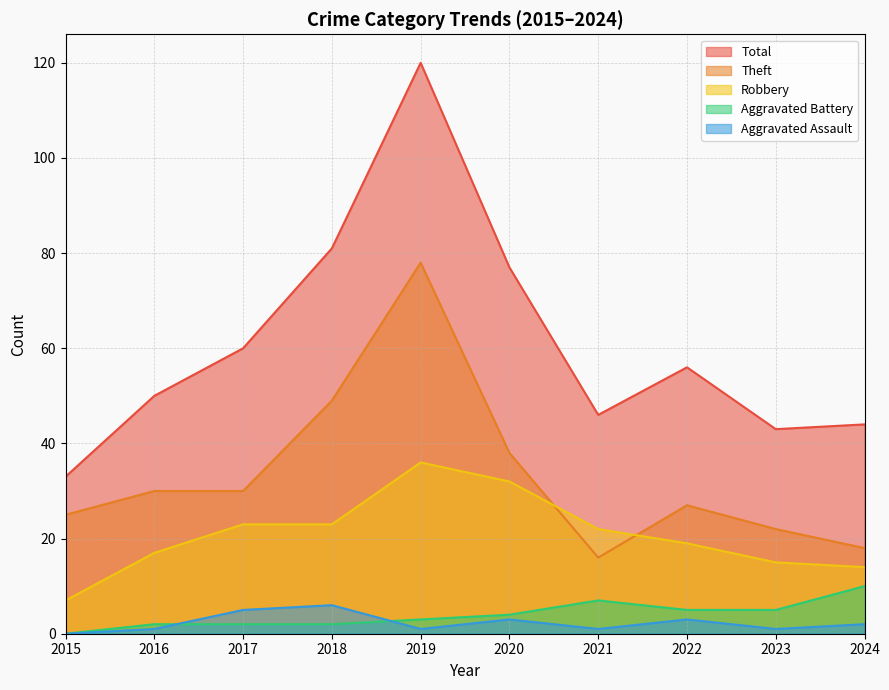

Is the value of Aggravated Battery at 2017 greater than the value of Aggravated Assault at 2020?

No